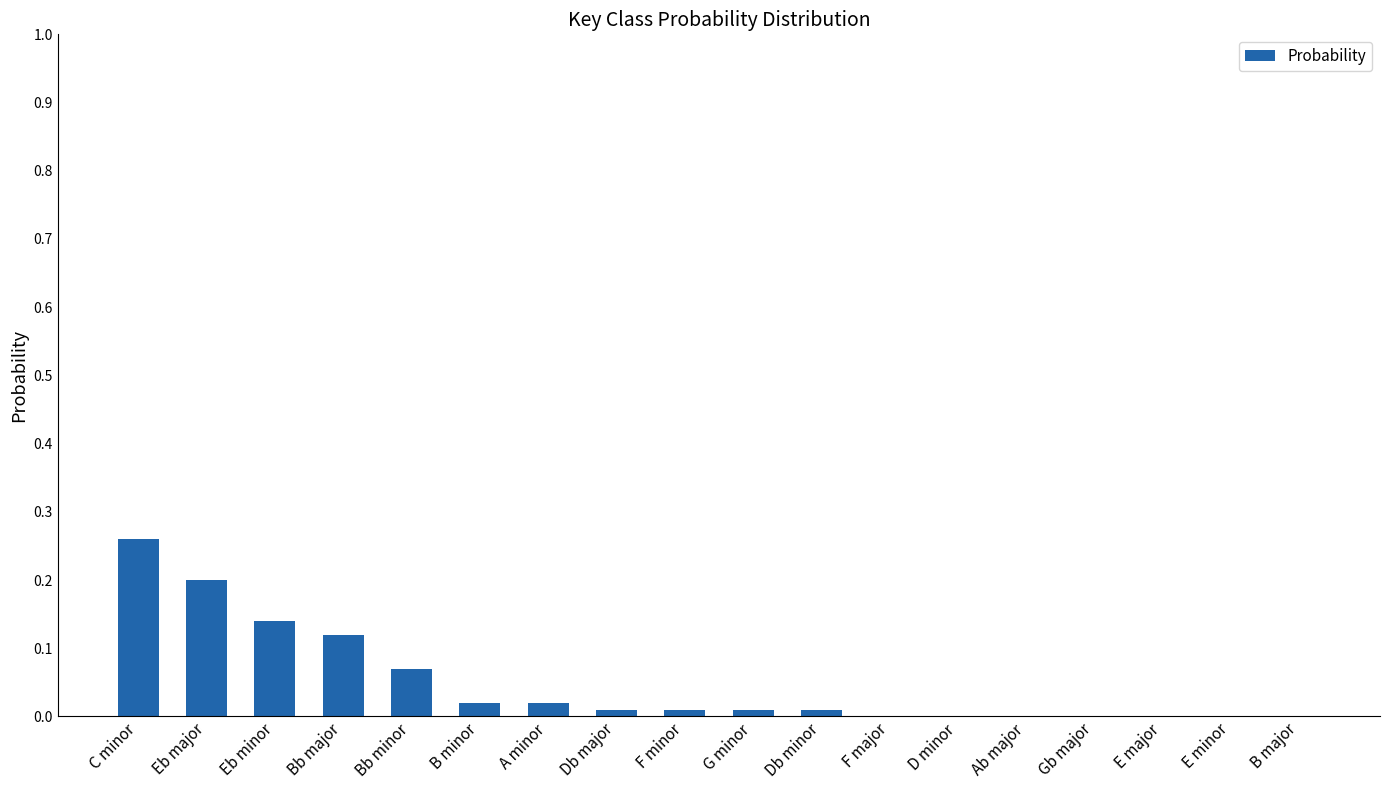

How many categories are shown in the chart?

18